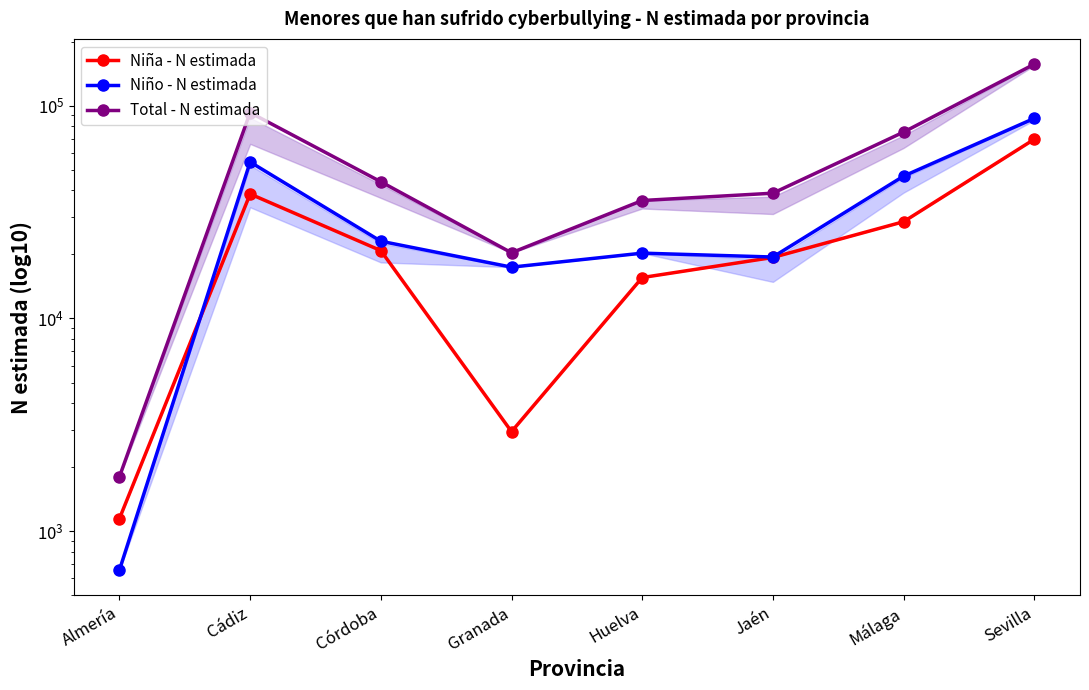

True or false: Total - N estimada and Niña - N estimada intersect in this chart.

False